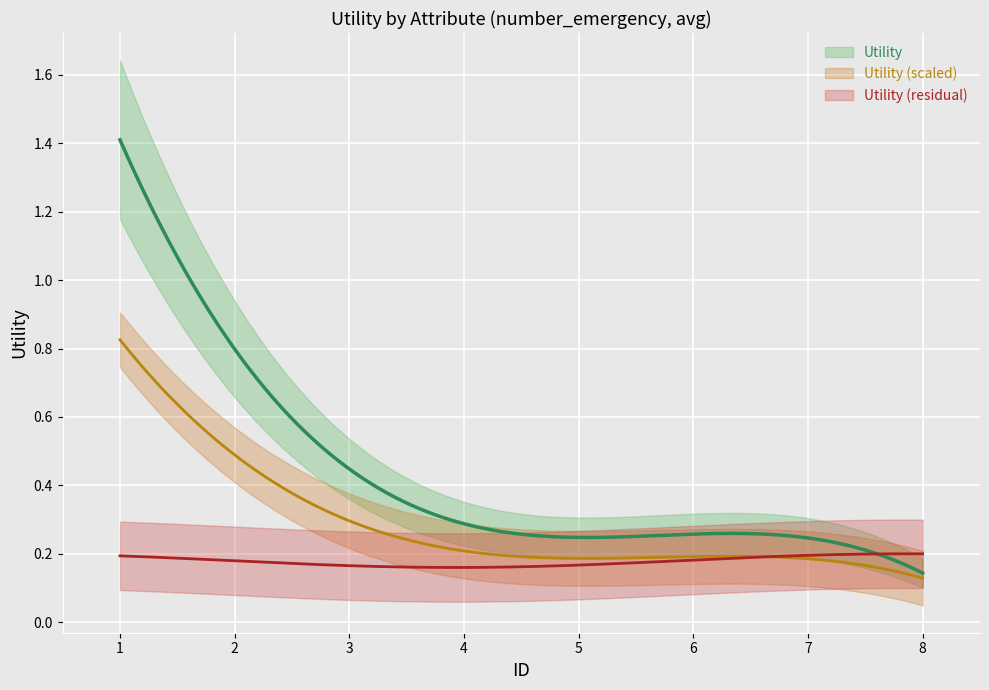

True or false: there are more than 0 points higher than both neighbors.

False